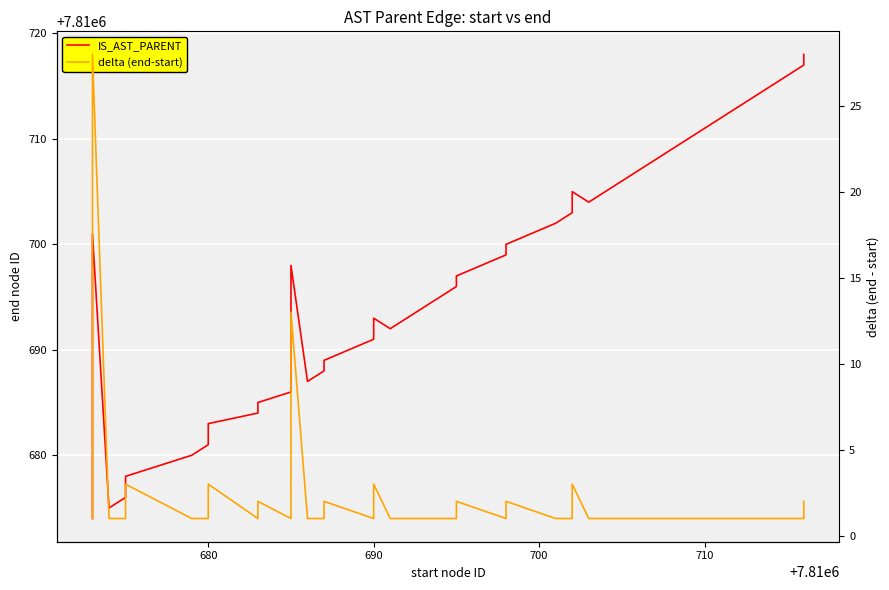

How many values in the IS_AST_PARENT series exceed 7810694?

19